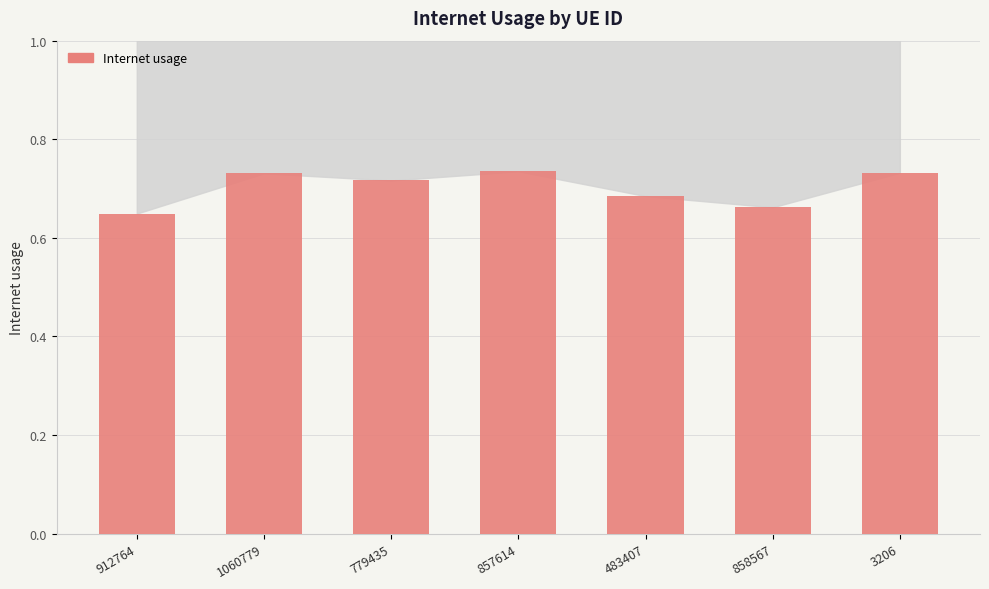

The chart shows a value of 0.9 at 483407. True or false?

False